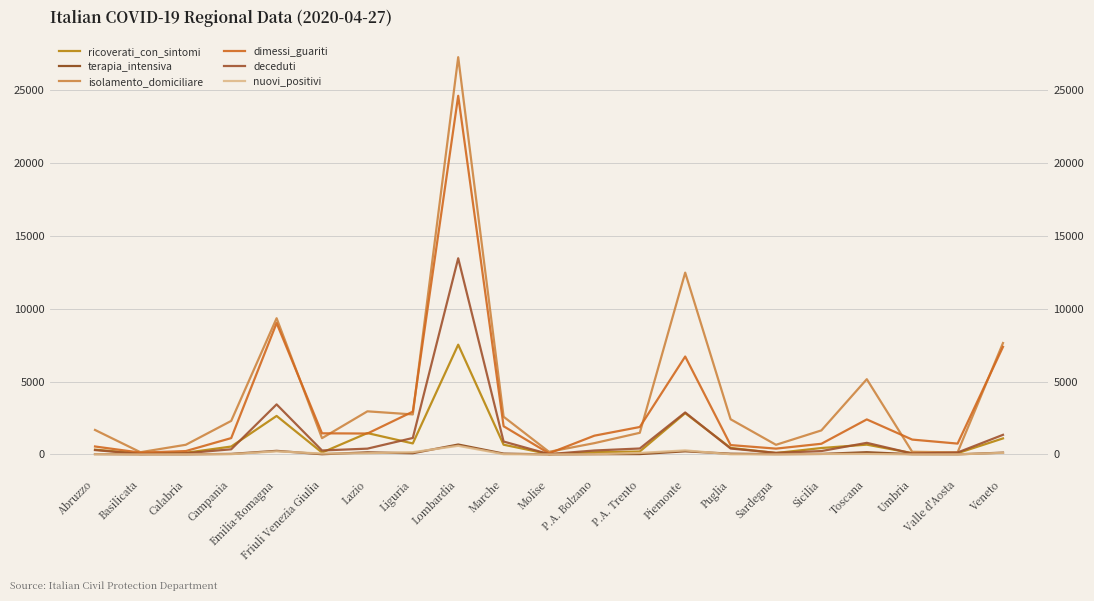

What is the sum of the dimessi_guariti values at Lazio and Basilicata?

1557